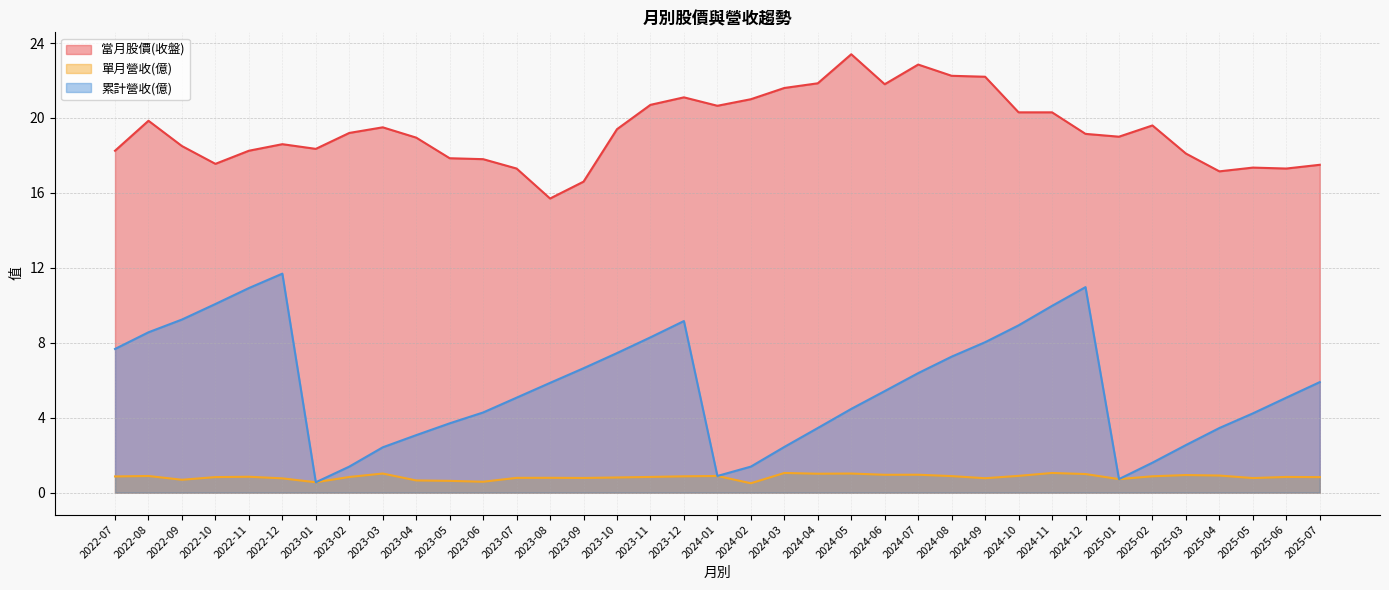

What is the difference between the highest and lowest values at 2024-12?

18.2